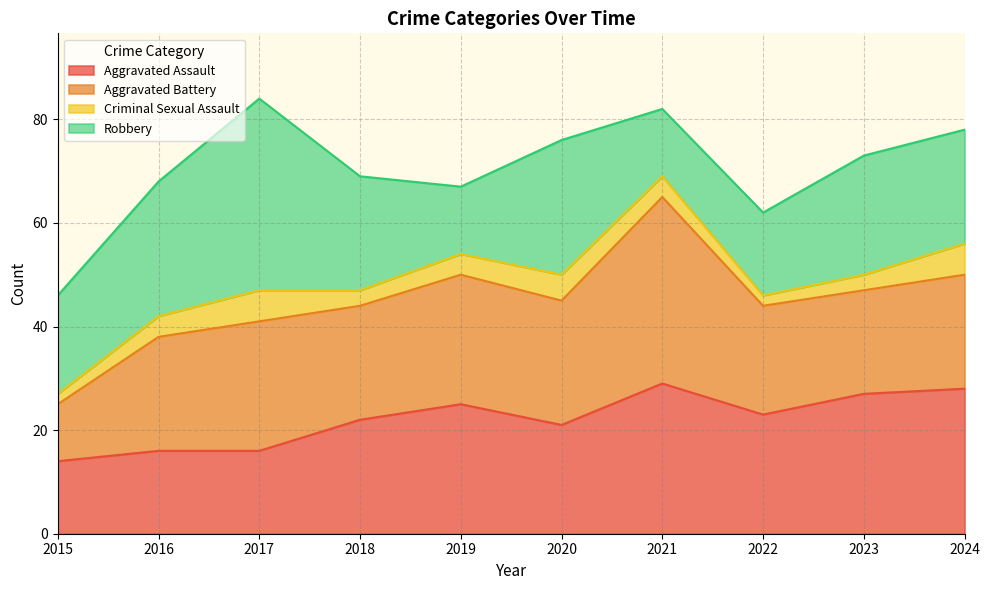

How many data points in Robbery are less than 22?

4